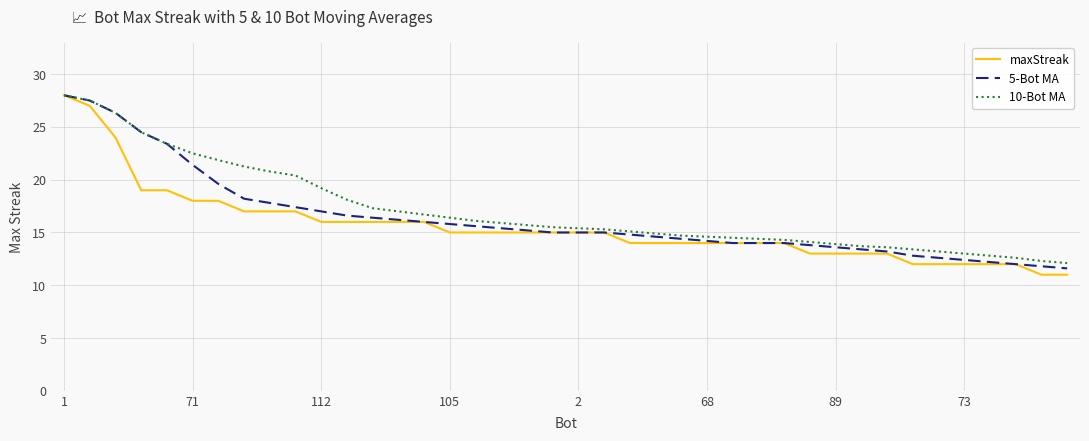

What is the maximum value shown in the chart?

28.0